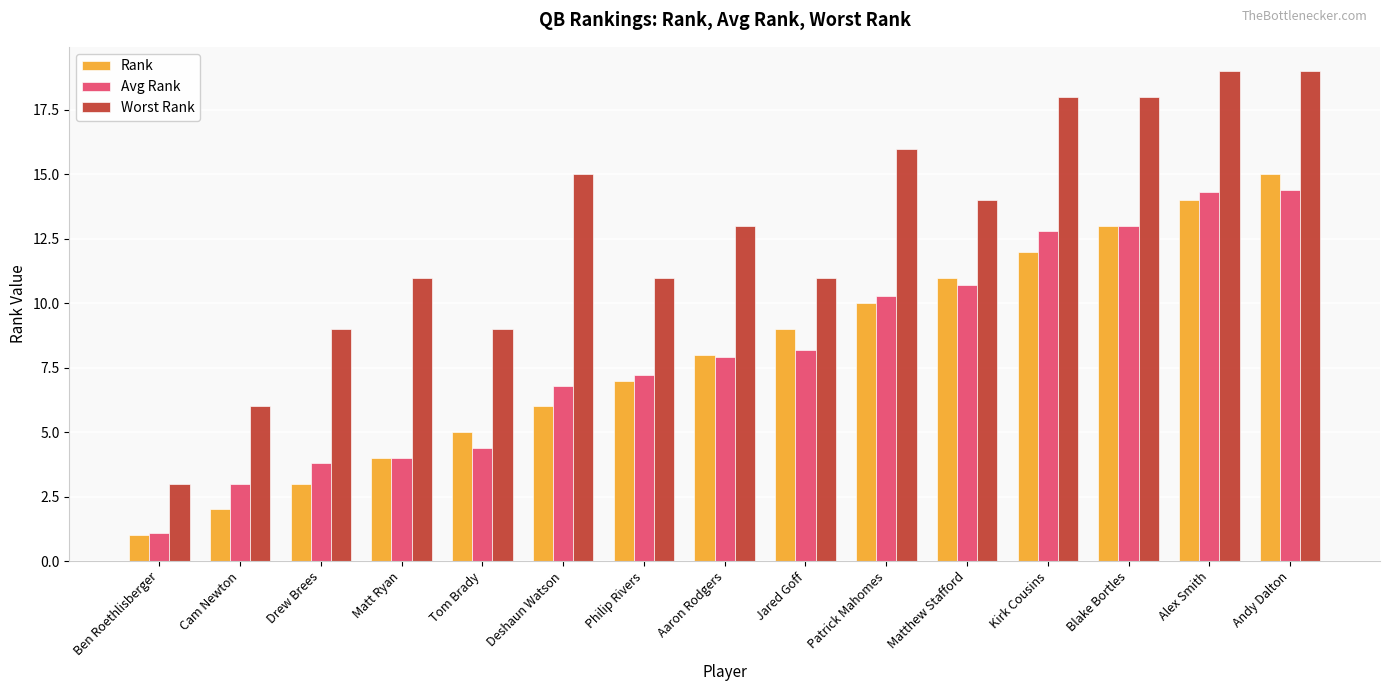

Are the bars grouped side by side (vs. stacked)?

Yes